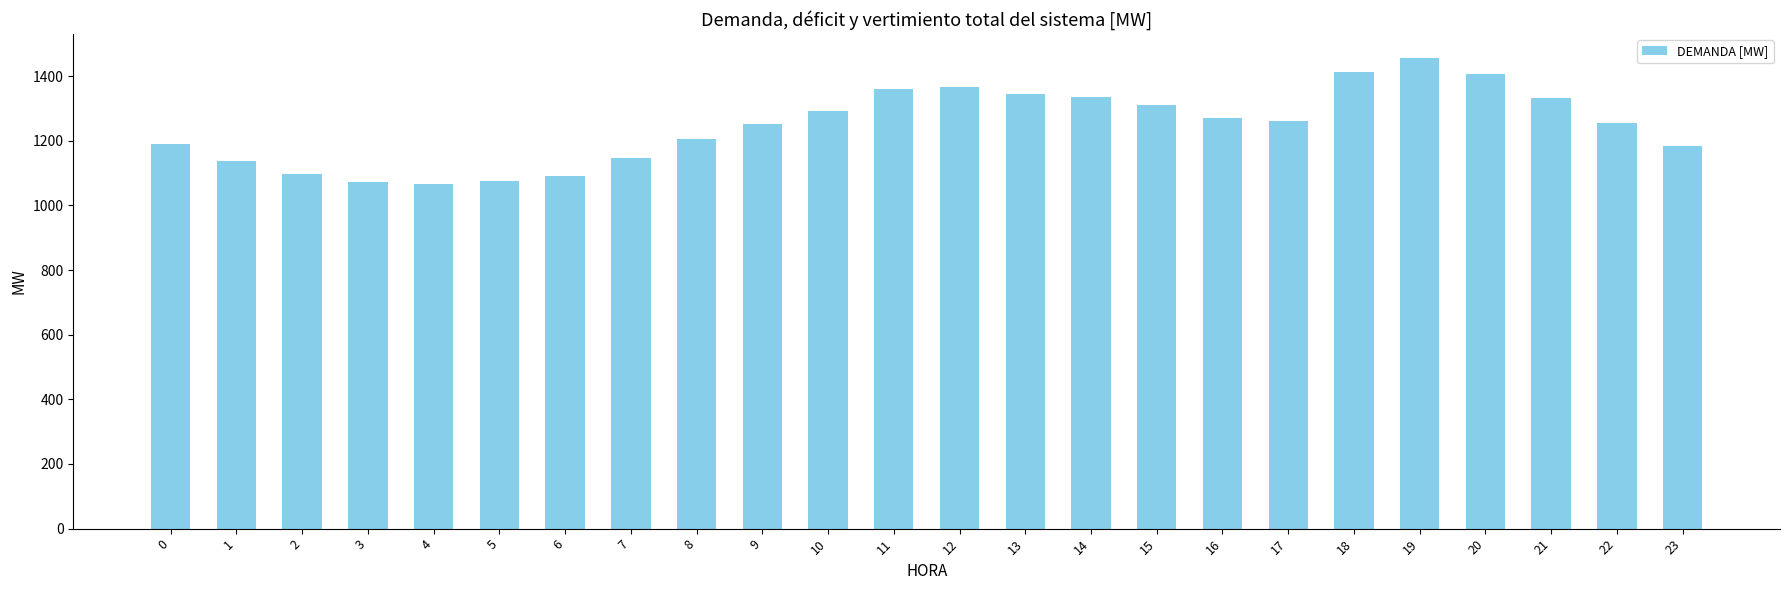

What is the difference between the second highest and second lowest values?

340.1